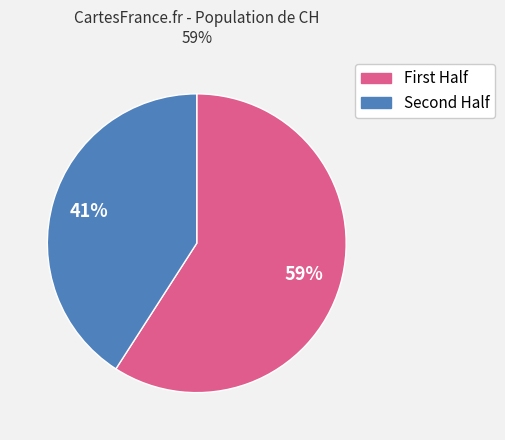

Does any single category account for the majority?

Yes